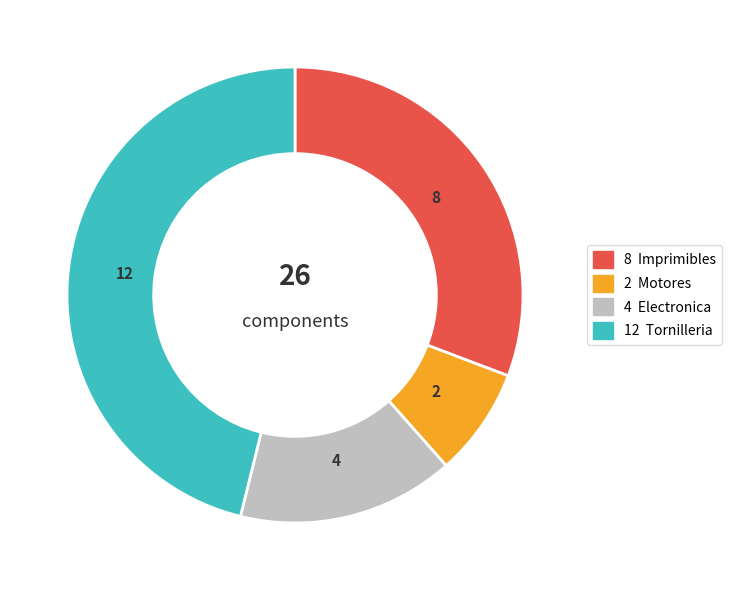

Does any single category account for the majority?

No